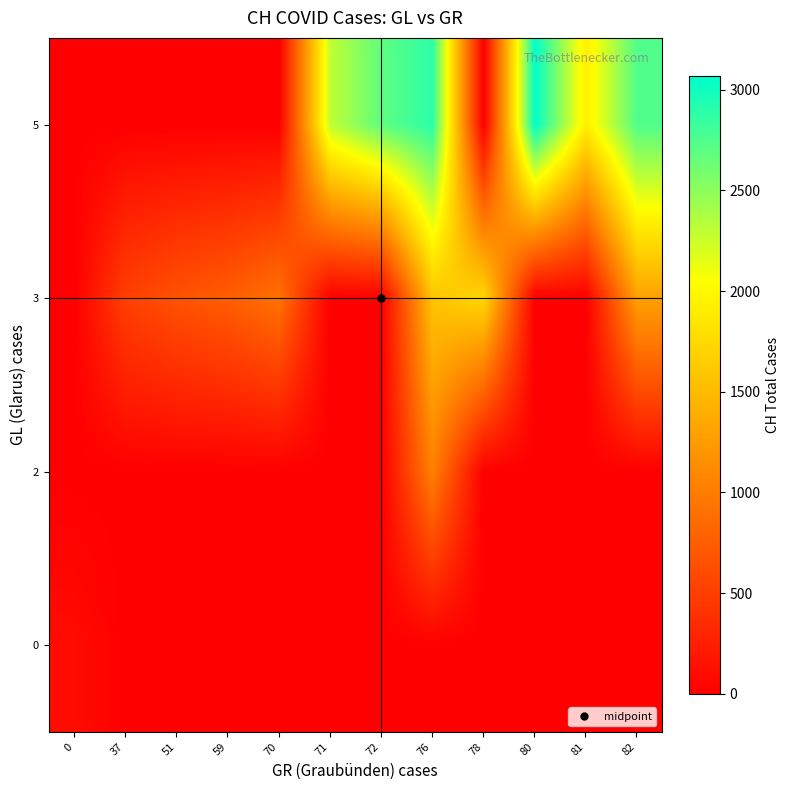

At 80, list the series in order from smallest to largest.

0, 2, 3, 5